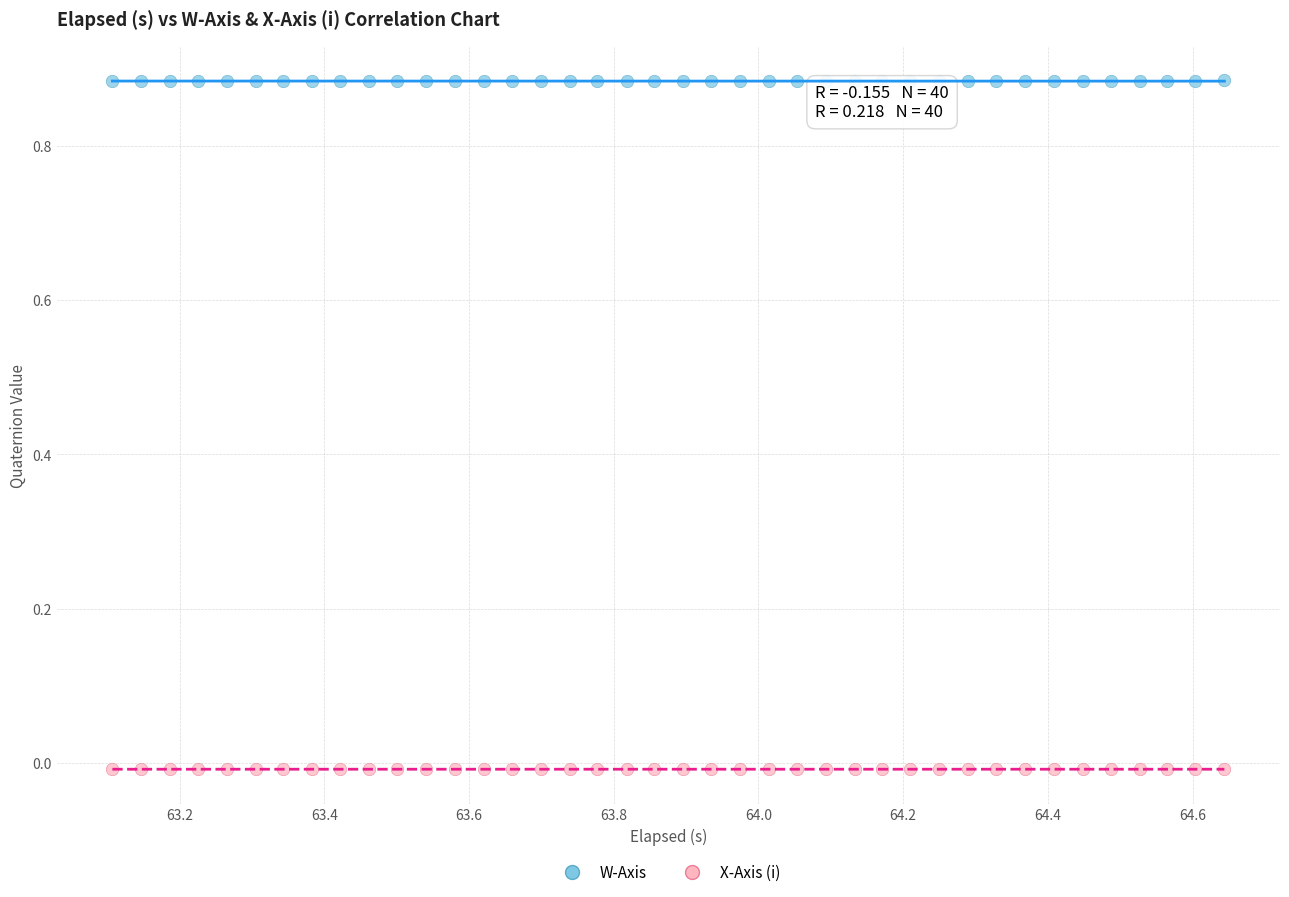

Across all data points, what is the range of X values (max minus min)?

1.5